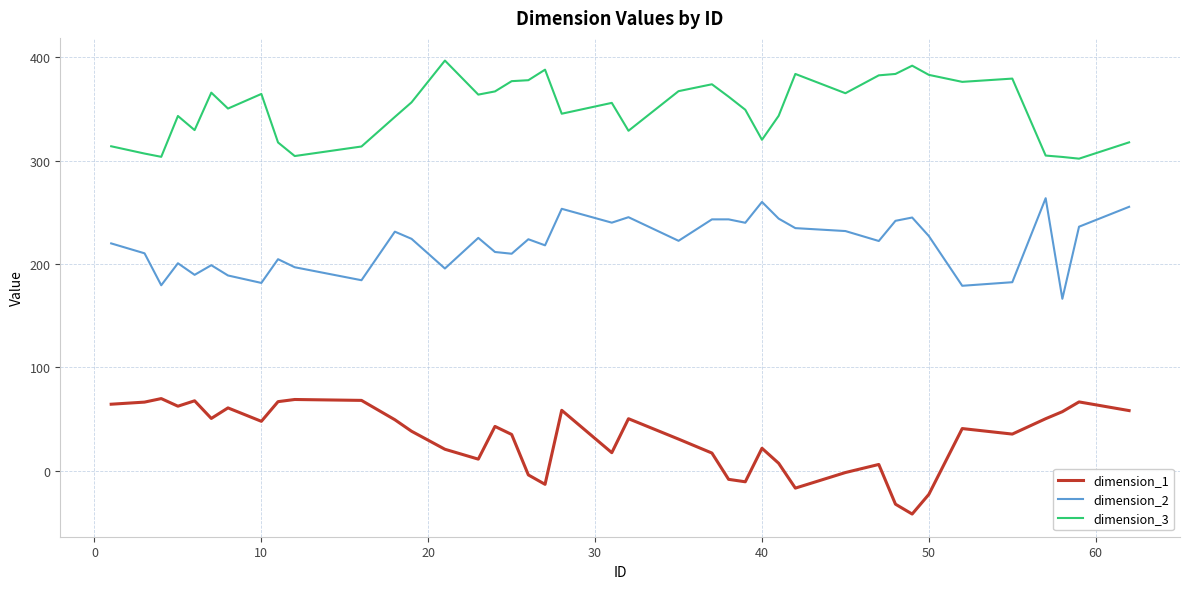

What is the minimum value shown in the chart?

-42.0